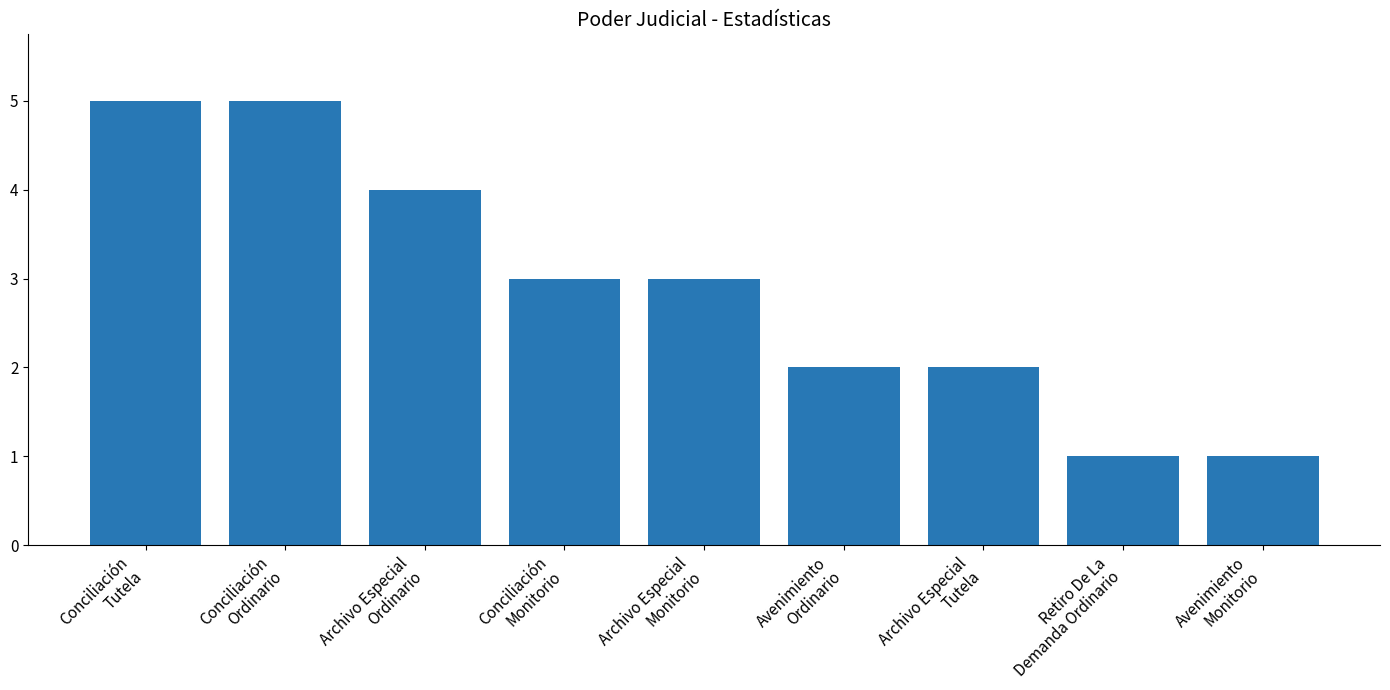

What is the label of the 2nd bar from the right?

Retiro De La
Demanda Ordinario